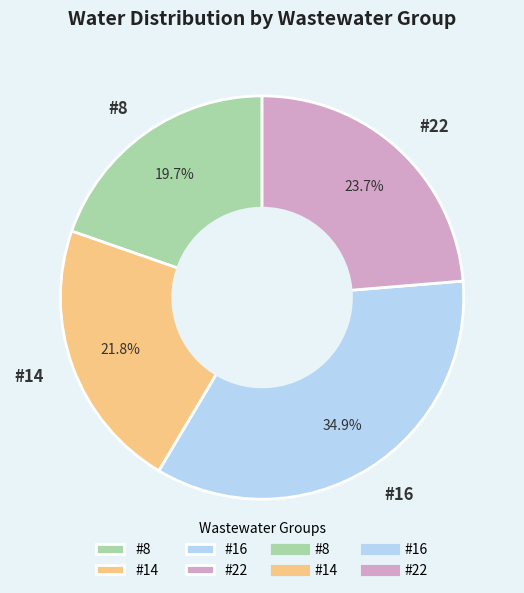

Is there any slice that represents more than half of the pie?

No